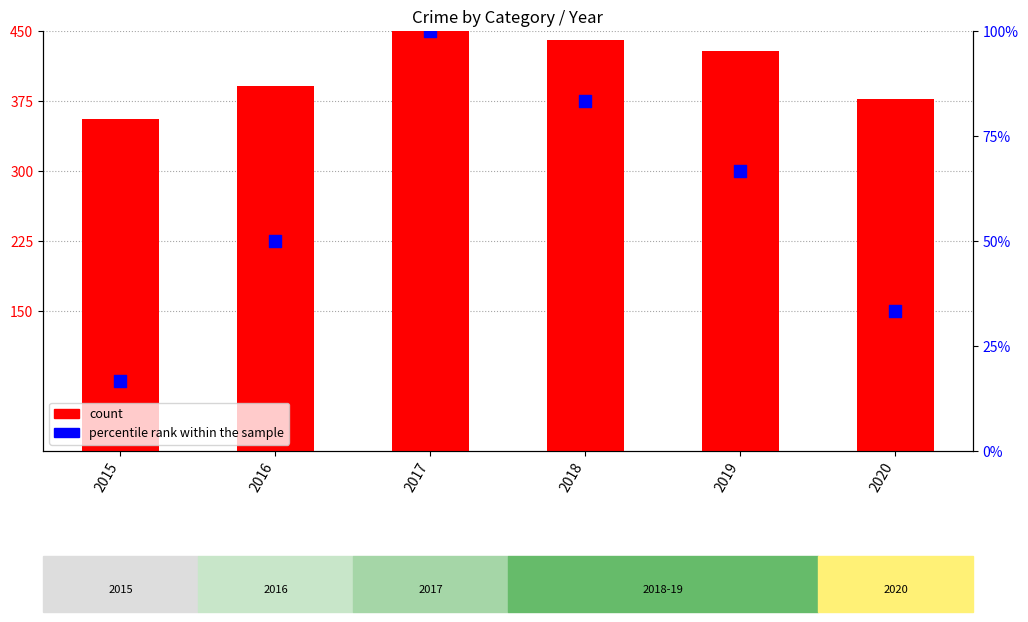

At how many categories does at least one series exceed 360?

5